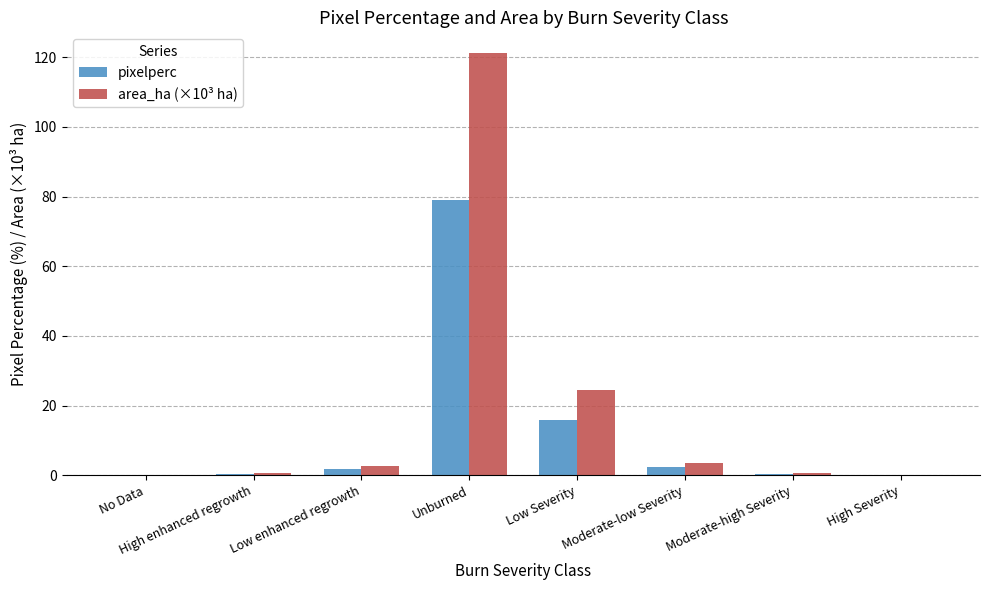

True or false: area_ha (×10³ ha) has a value of 2.7 at Low enhanced regrowth.

True